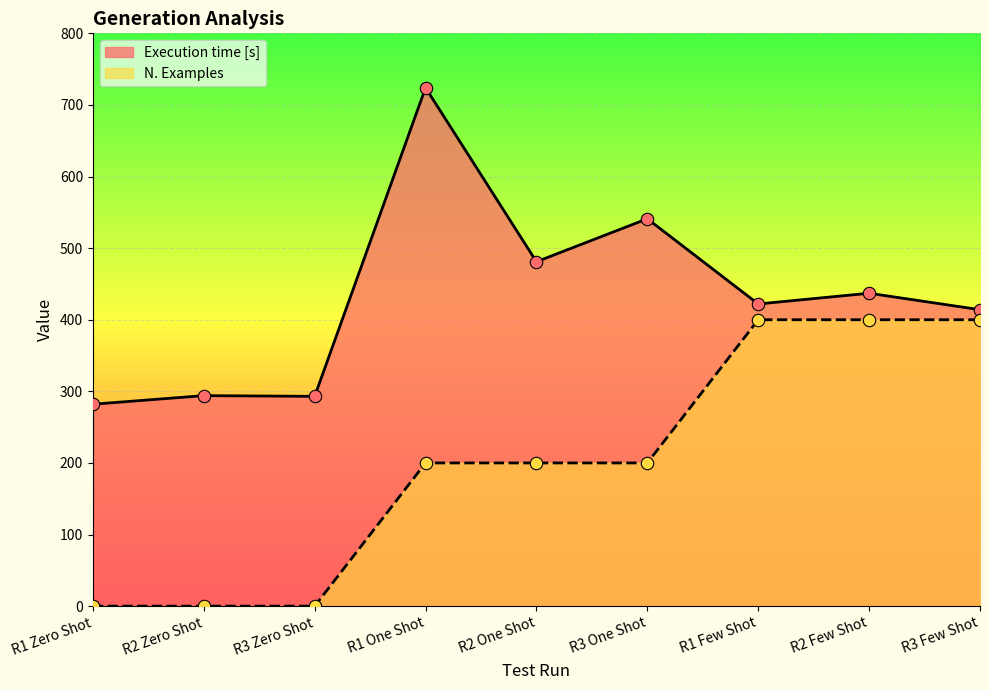

Which series has the largest total across all categories?

Execution time [s]